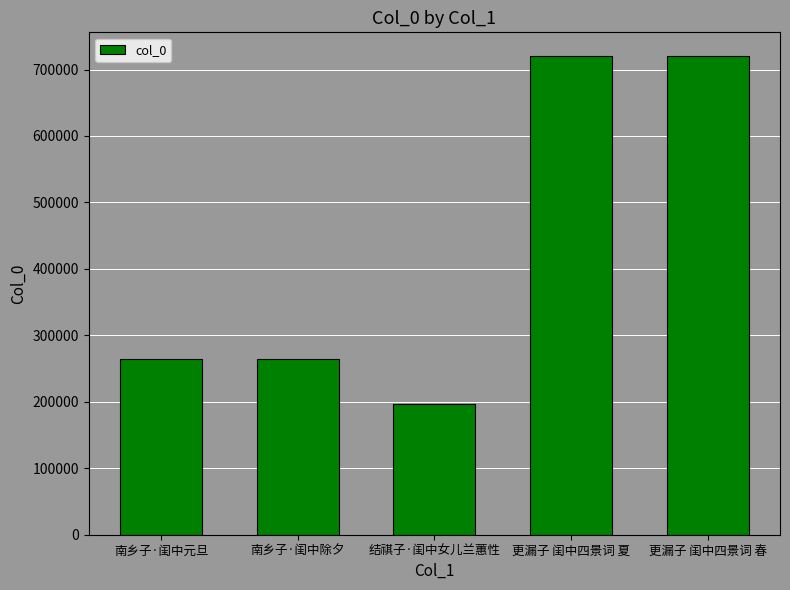

What is the difference between the maximum and minimum values?

523350